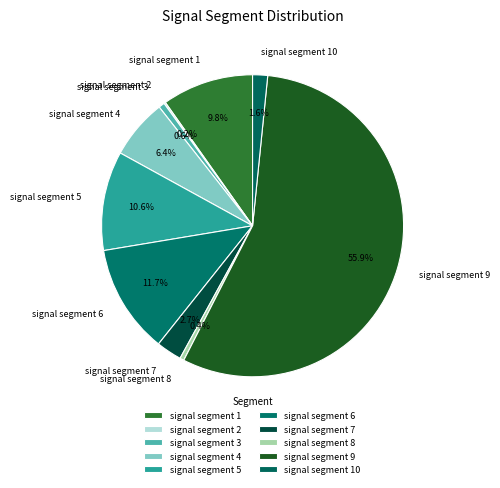

What is the majority slice?

signal segment 9